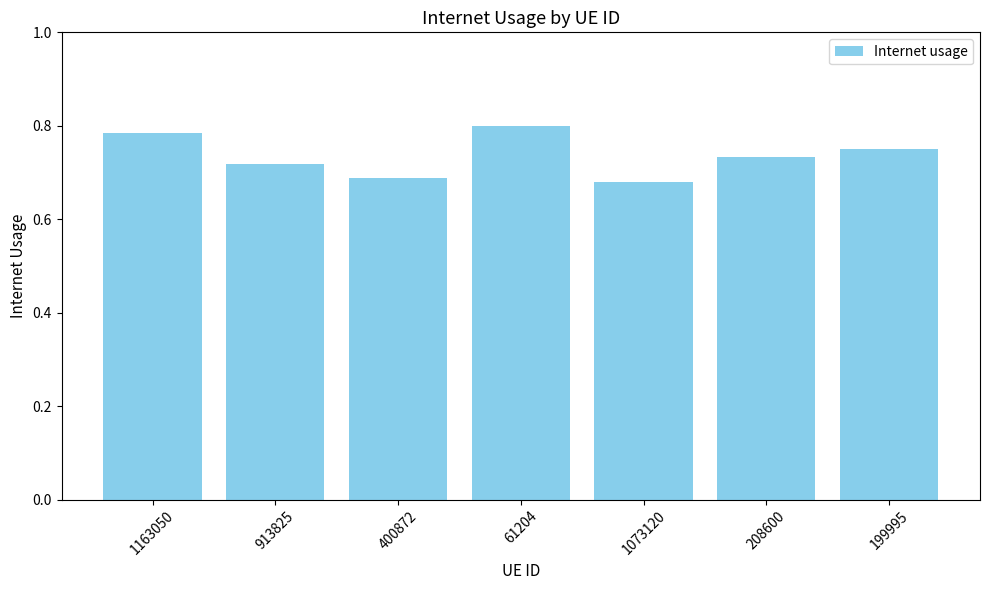

How many categories are shown in the chart?

7